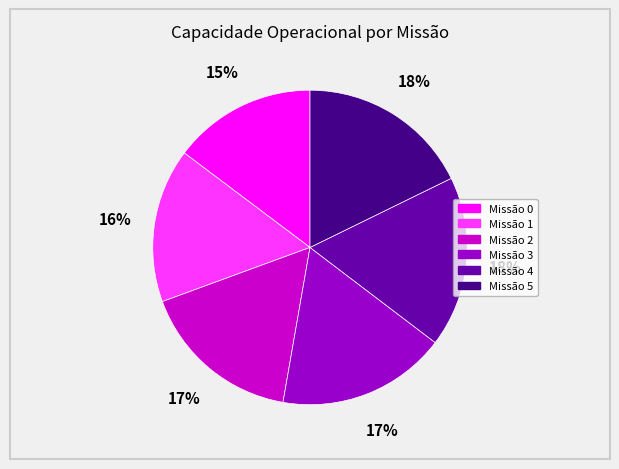

To the nearest percent, what is the average slice percentage?

17%